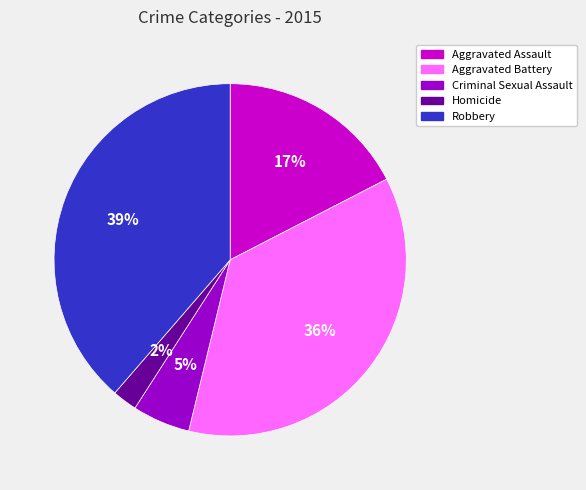

Combined, do Criminal Sexual Assault and Robbery account for over 50%?

No